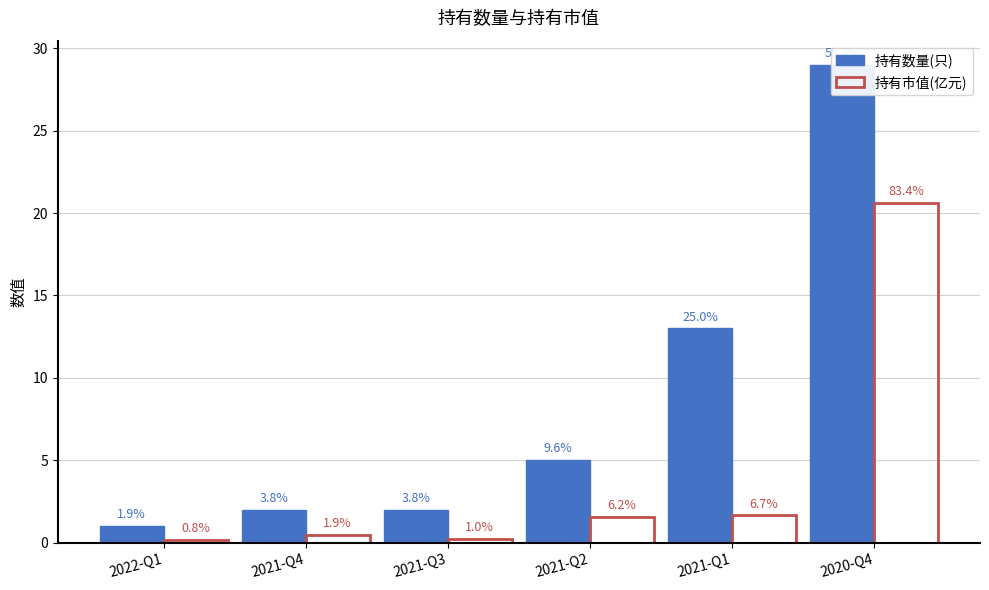

Are the bars horizontal?

No